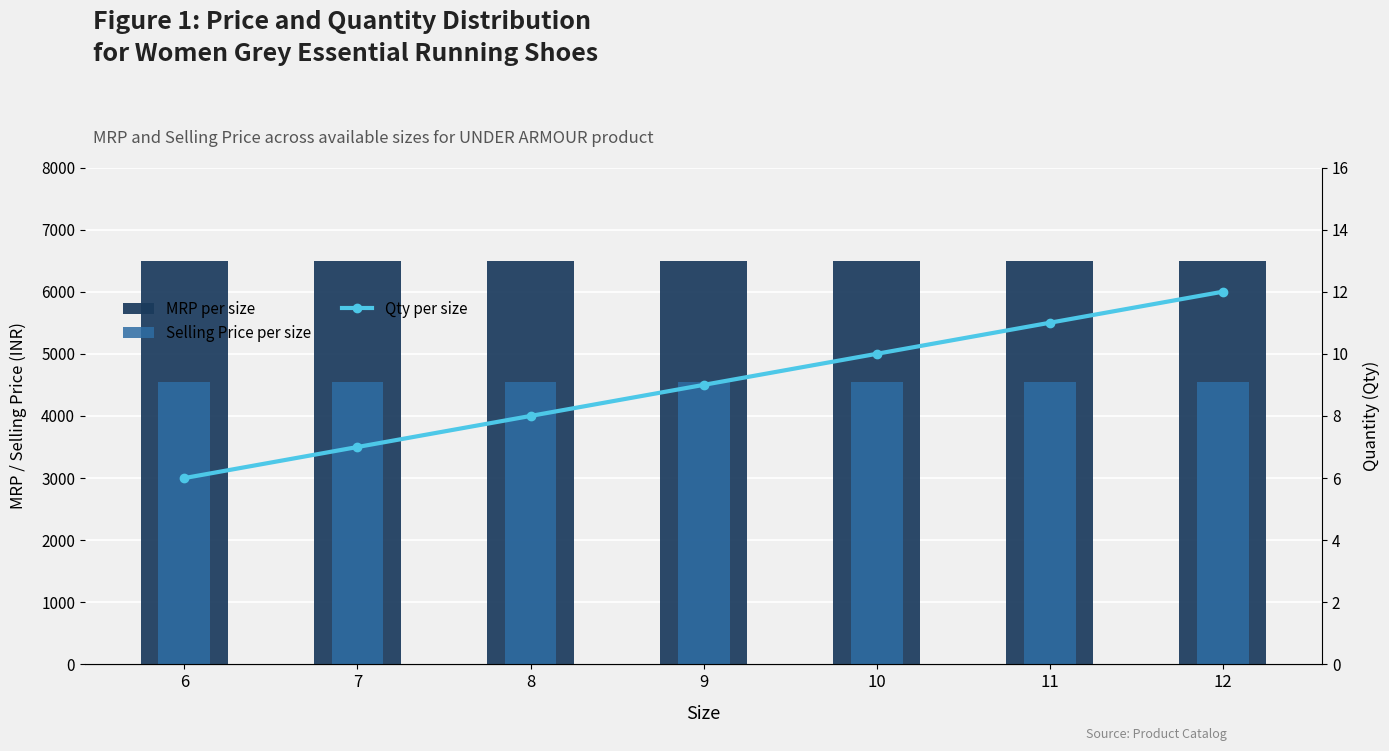

Reading left to right, transcribe all the data shown in this chart.

MRP per size: 6499	6499	6499	6499	6499	6499	6499
Selling Price per size: 4549	4549	4549	4549	4549	4549	4549
Qty per size: 6	7	8	9	10	11	12